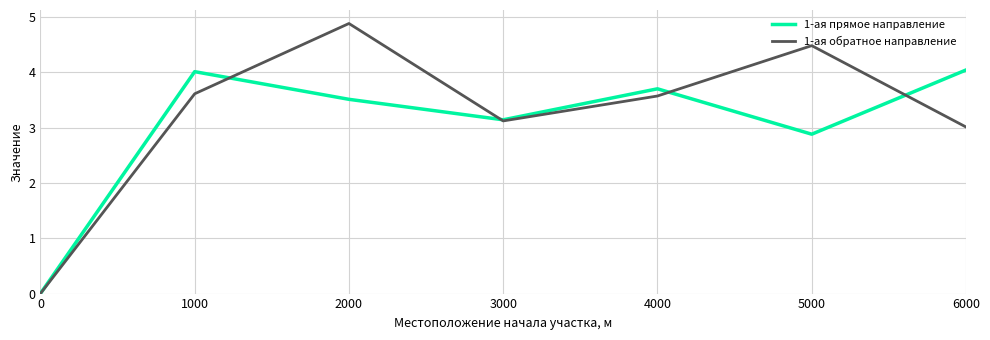

How many values in 1-ая обратное направление are above zero?

6